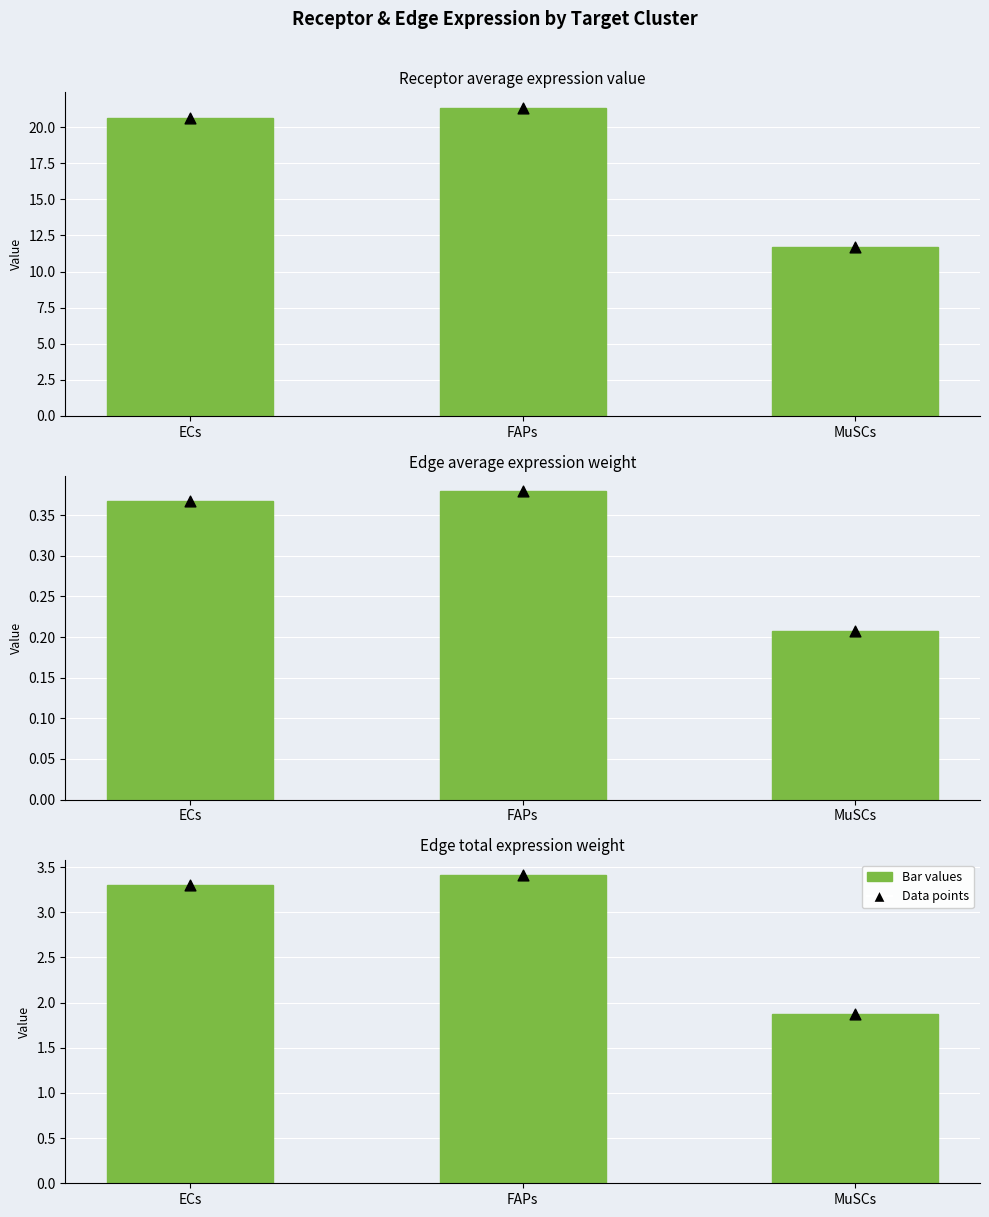

Which series has the largest total across all categories?

Values (bar)